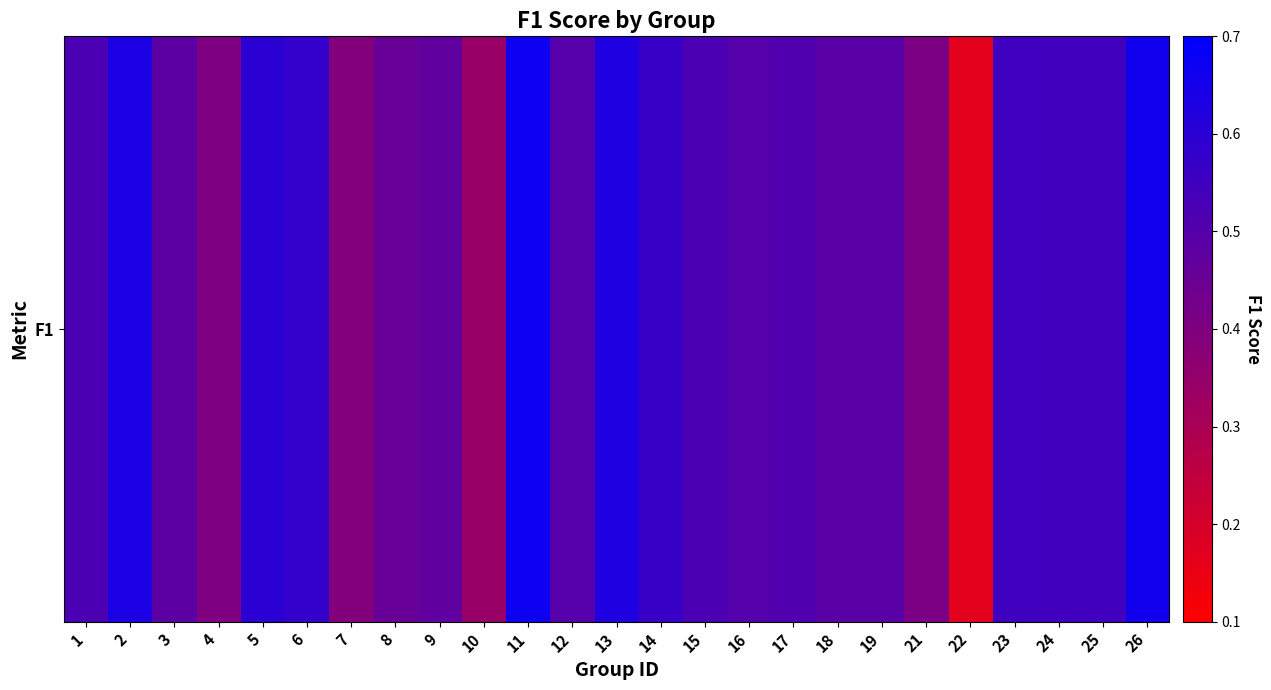

What is the change in value from 7 to 18?

+0.1